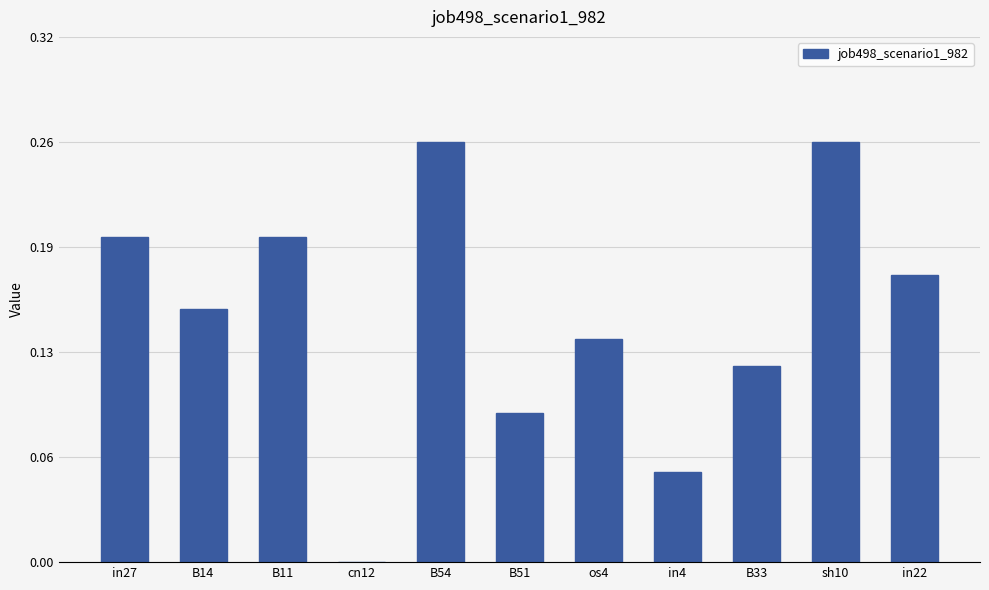

Are the bars horizontal?

No